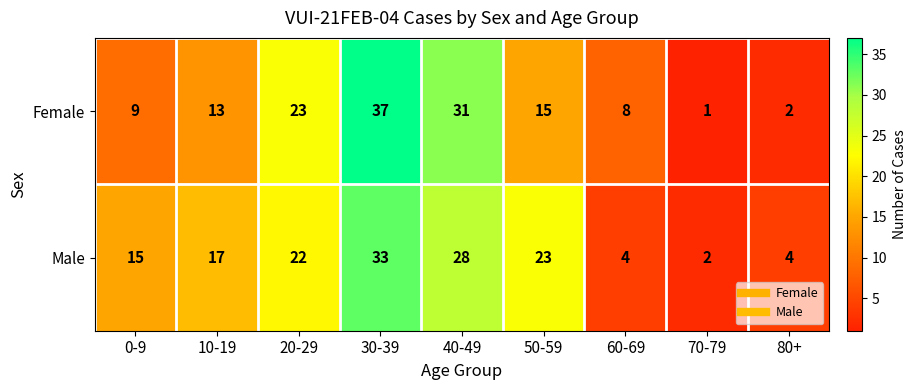

At how many categories does at least one series exceed 36?

1